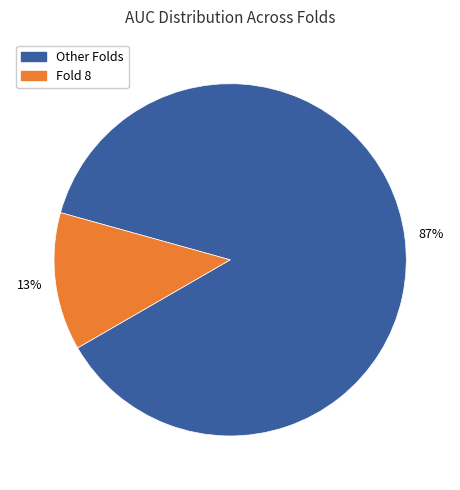

To the nearest percent, what is the average slice percentage?

50%